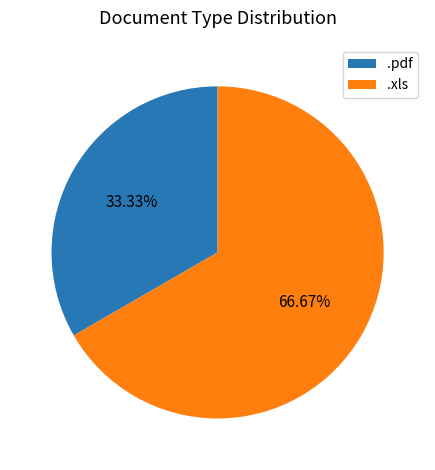

To the nearest percent, what portion does .xls represent?

67%